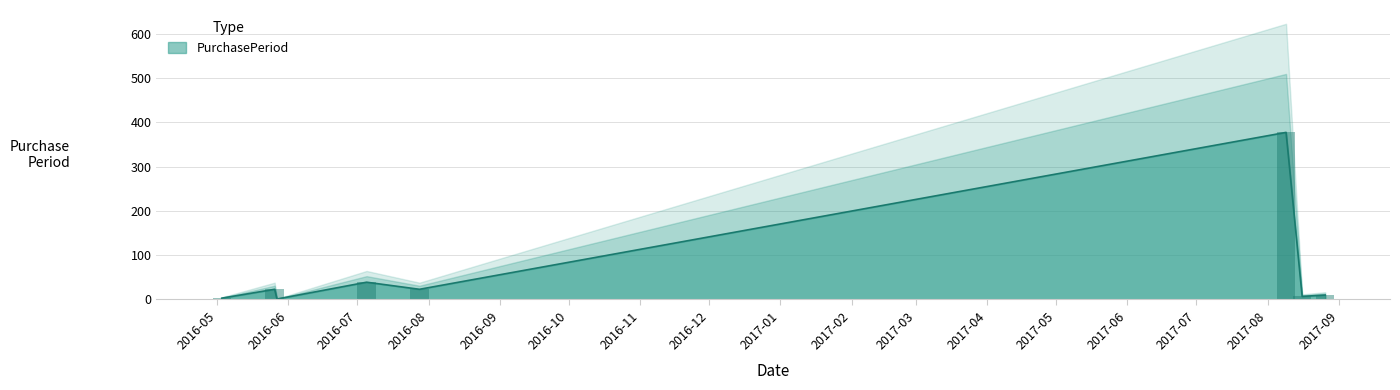

Which has a higher value, 2016-05-03 or 2017-08-26?

2017-08-26